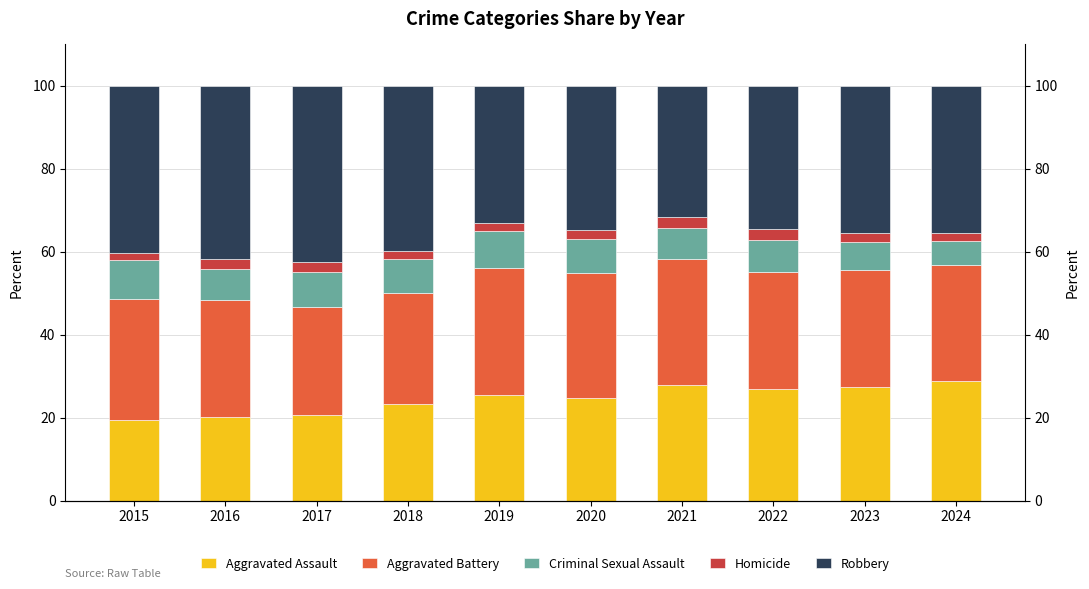

What is the value of the Aggravated Assault bar at the 3rd from the left?

20.6